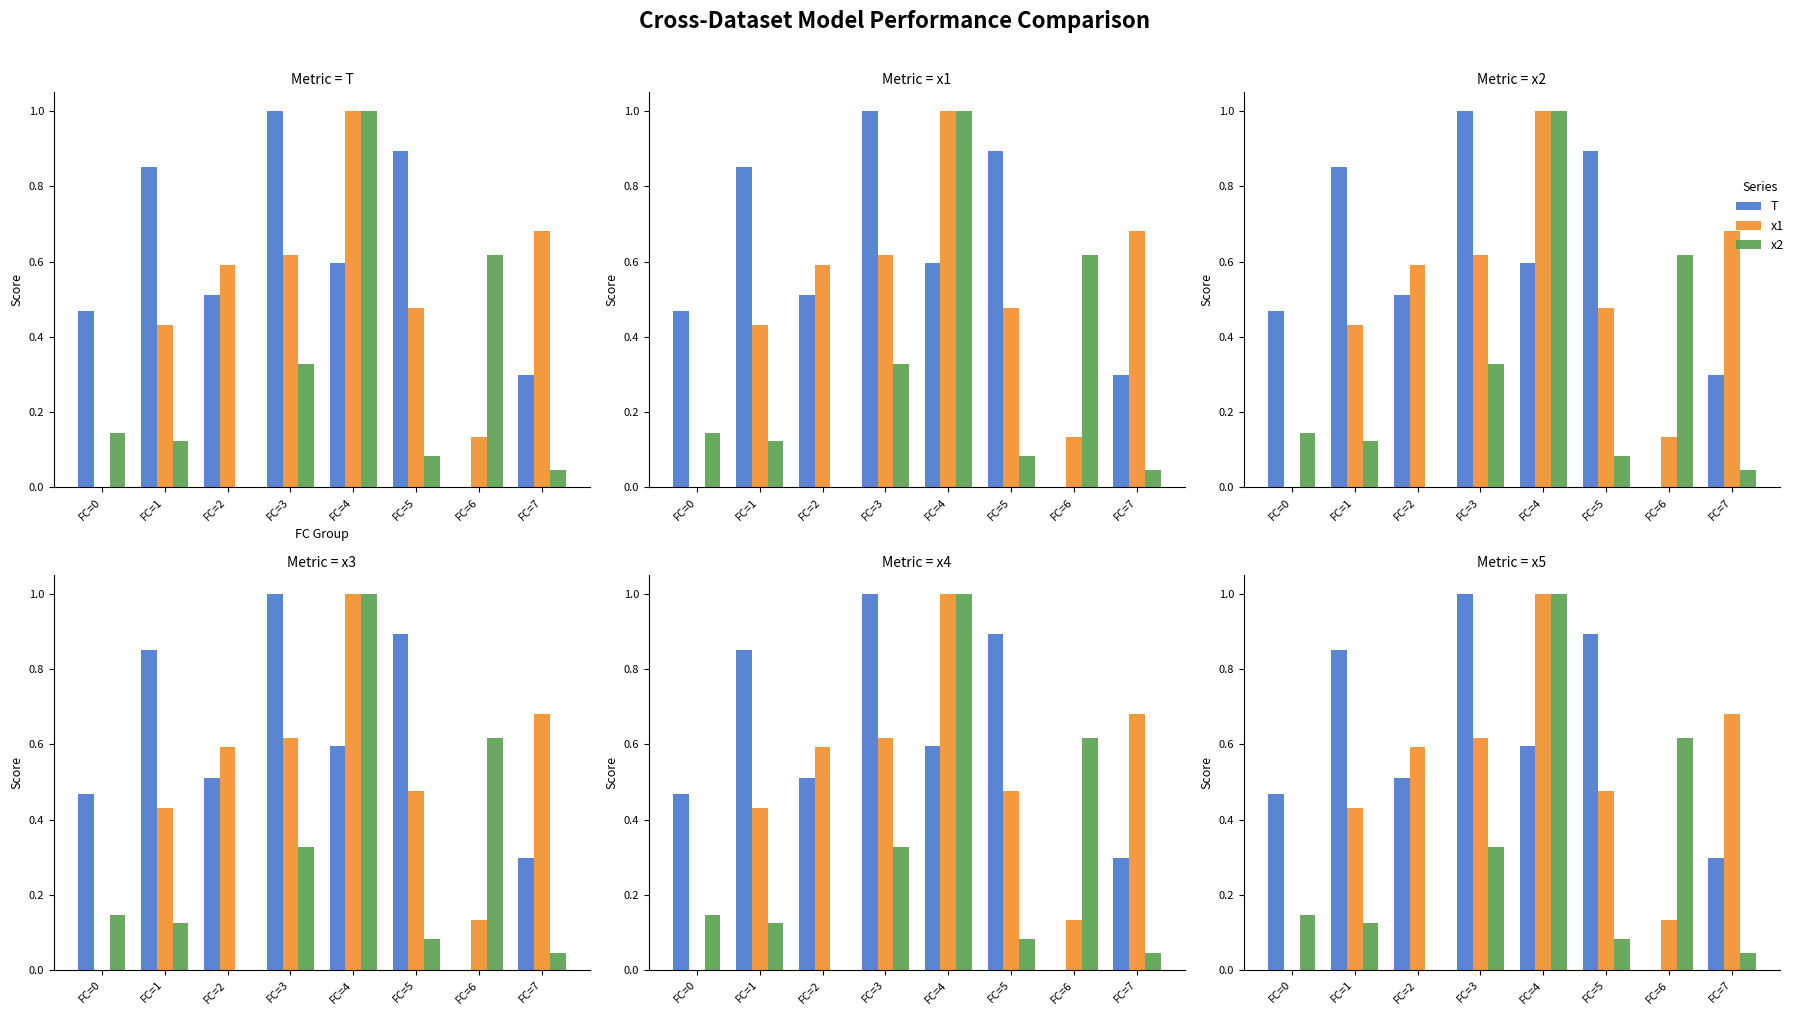

How many distinct data groups are displayed?

3